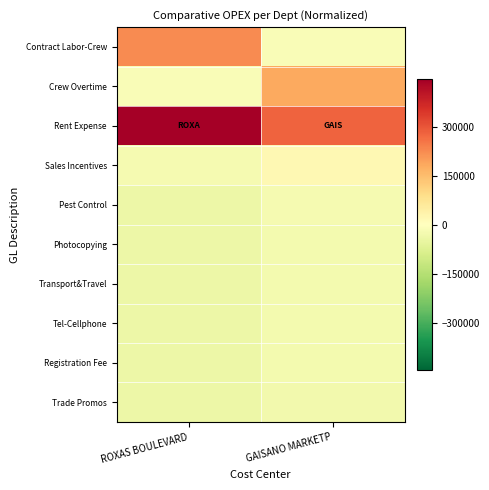

Which has a higher value, GAISANO MARKETP or ROXAS BOULEVARD?

ROXAS BOULEVARD